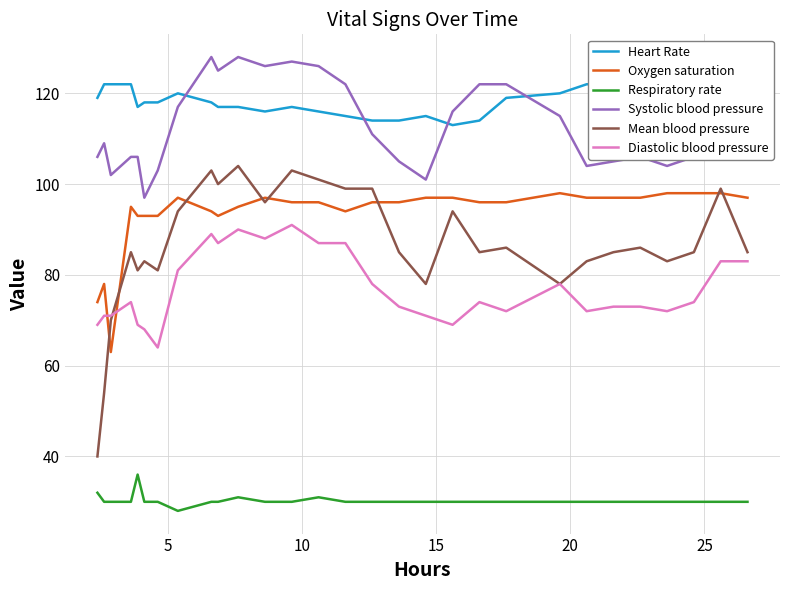

True or false: Systolic blood pressure and Diastolic blood pressure cross at least once.

False